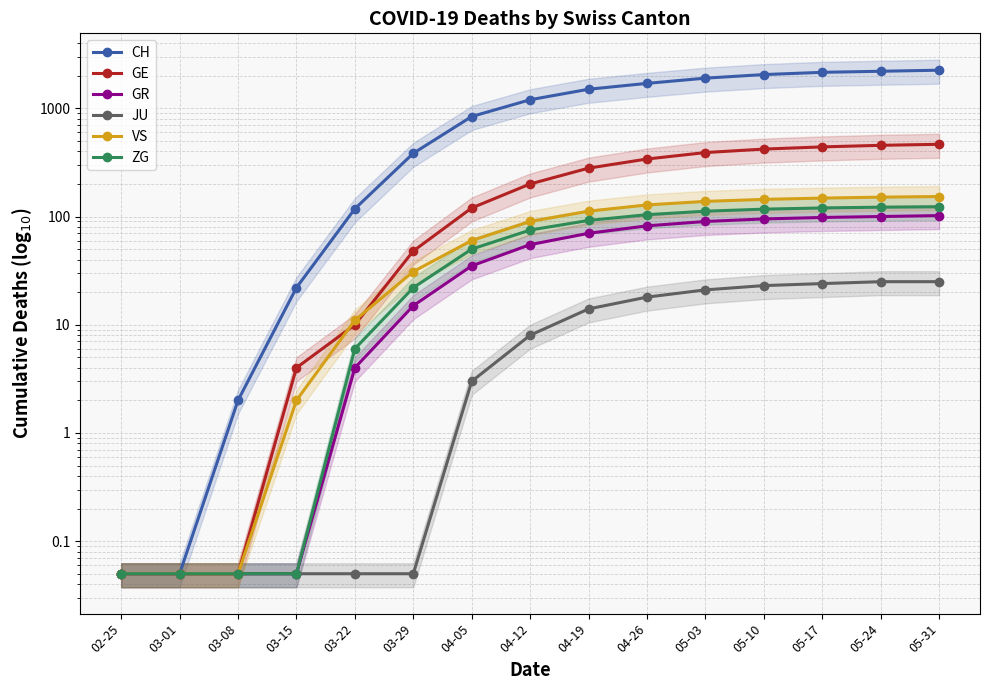

Which category has the lowest value across all series?

02-25